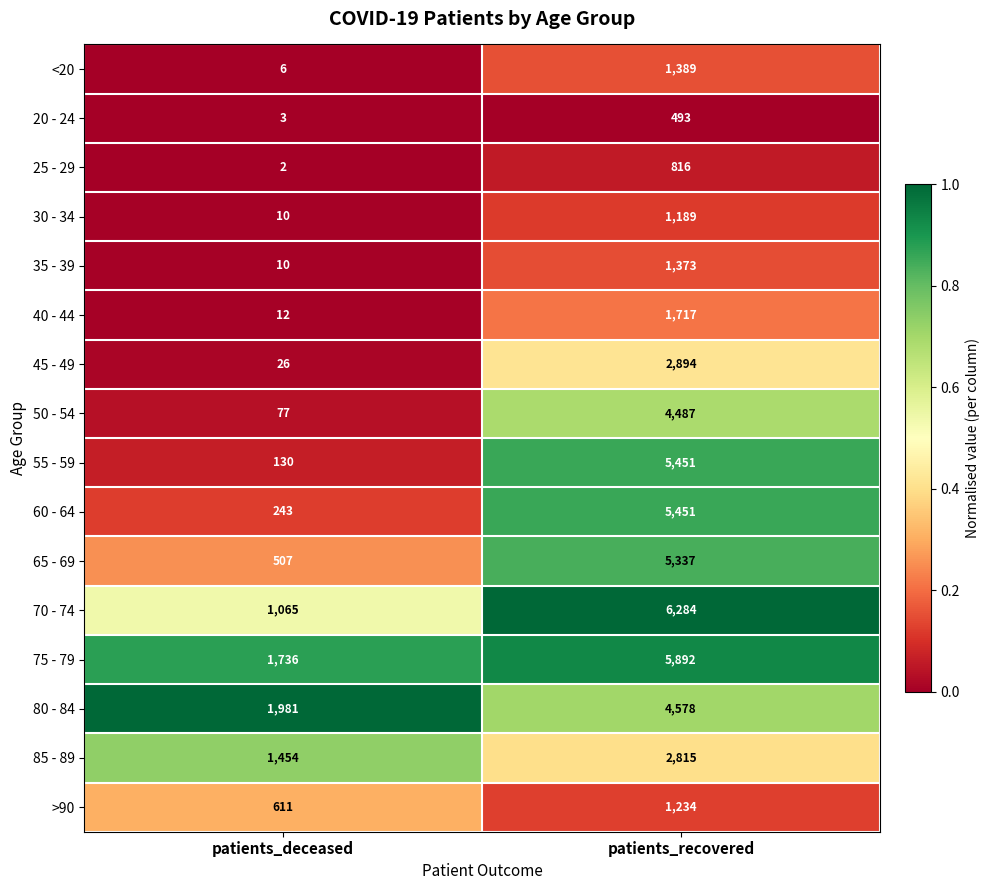

Which label corresponds to the smallest value in the chart?

patients_deceased